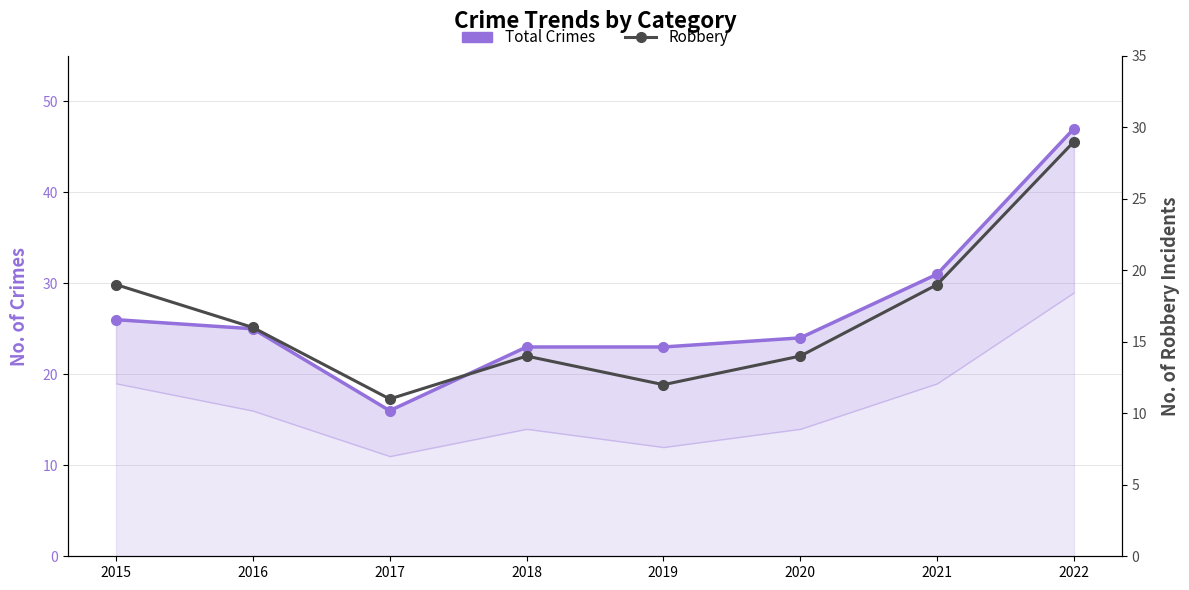

What is the difference between the Robbery values at 2017 and 2019?

1